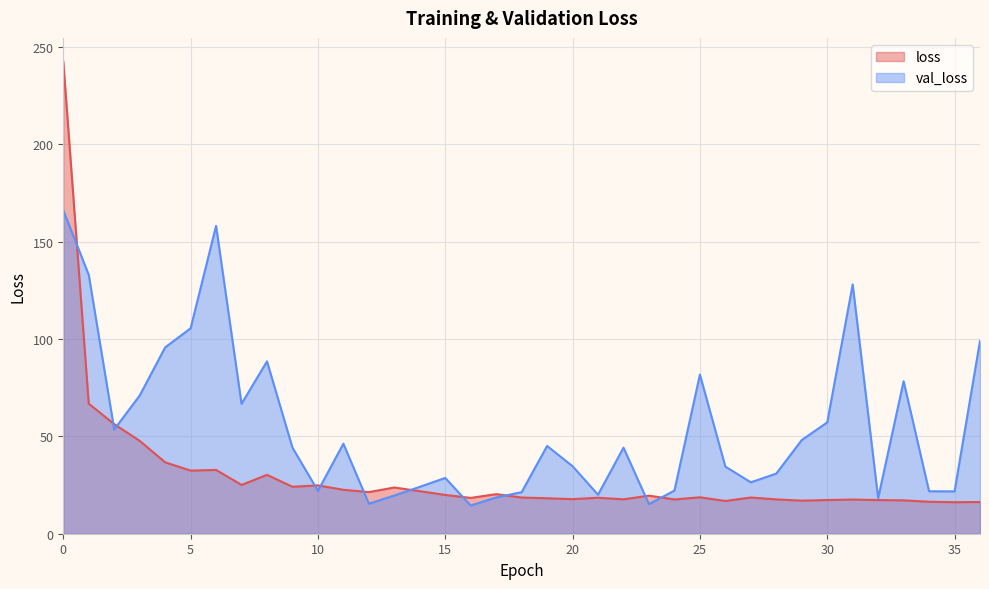

Reading right to left, transcribe all the data shown in this chart.

loss: 16.3	16.2	16.4	17.1	17.3	17.5	17.3	17.0	17.6	18.6	16.8	18.7	17.6	19.6	17.7	18.5	17.8	18.2	18.6	20.3	18.4	19.9	21.8	23.7	21.4	22.6	24.8	24.1	30.2	25.1	32.8	32.4	36.7	47.7	56.3	66.8	242.5
val_loss: 99.1	21.7	21.8	78.3	18.3	128.0	57.2	48.1	30.9	26.4	34.5	81.7	22.2	15.2	44.2	20.0	34.7	45.1	21.3	18.6	14.5	28.6	24.1	19.6	15.4	46.2	22.0	44.2	88.5	66.7	158.1	105.5	95.7	71.0	53.6	132.9	166.1